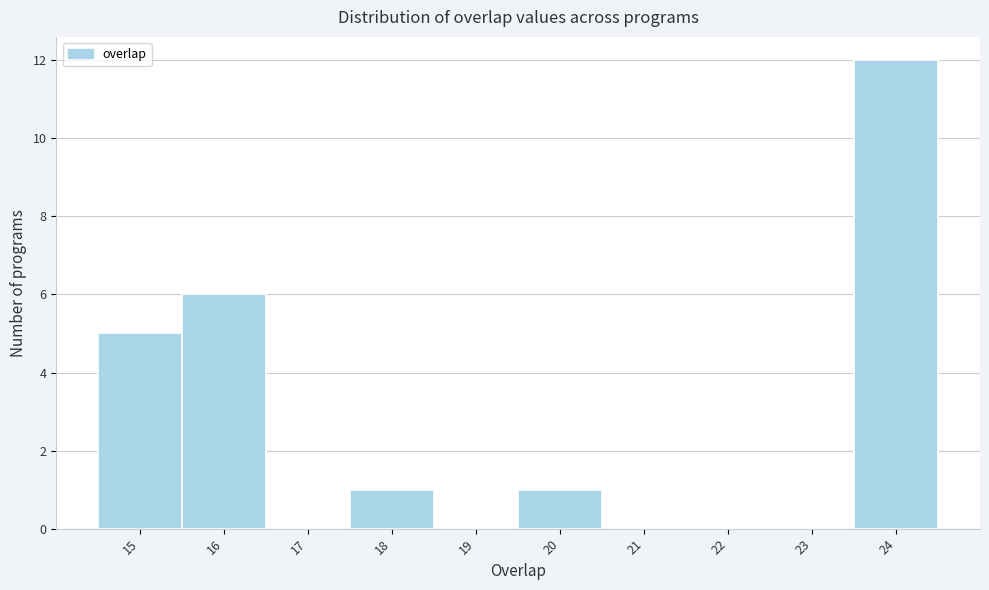

Reading left to right, transcribe this chart: for each bar, give the range it covers on the x-axis and its height. The values are not printed on the chart, so give them approximately, as read against the axis.

14.5 to 15.5: 5
15.5 to 16.5: 6
16.5 to 17.5: 0
17.5 to 18.5: 1
18.5 to 19.5: 0
19.5 to 20.5: 1
20.5 to 21.5: 0
21.5 to 22.5: 0
22.5 to 23.5: 0
23.5 to 24.5: 12